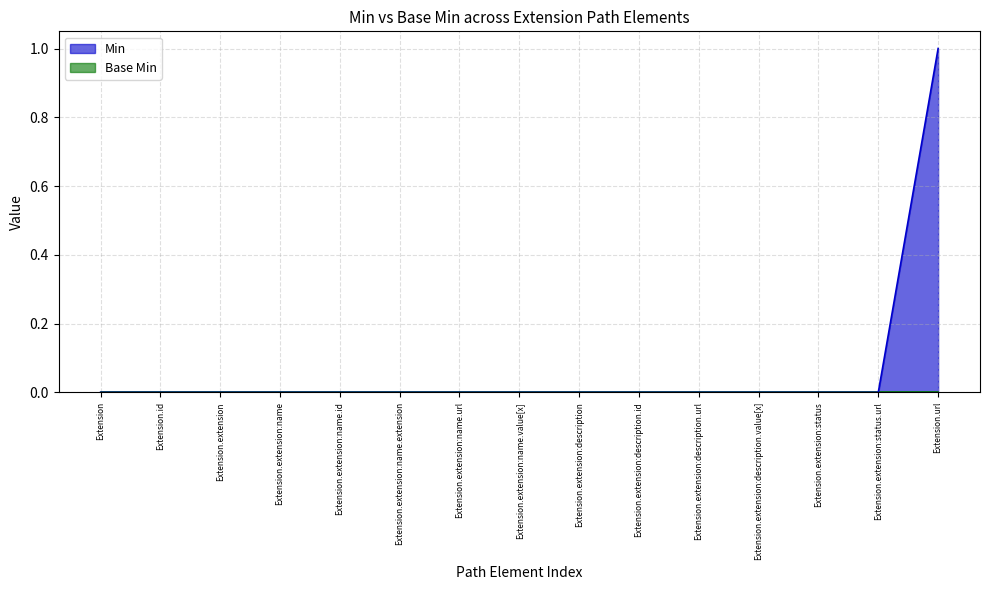

Count the number of values greater than 0.

1